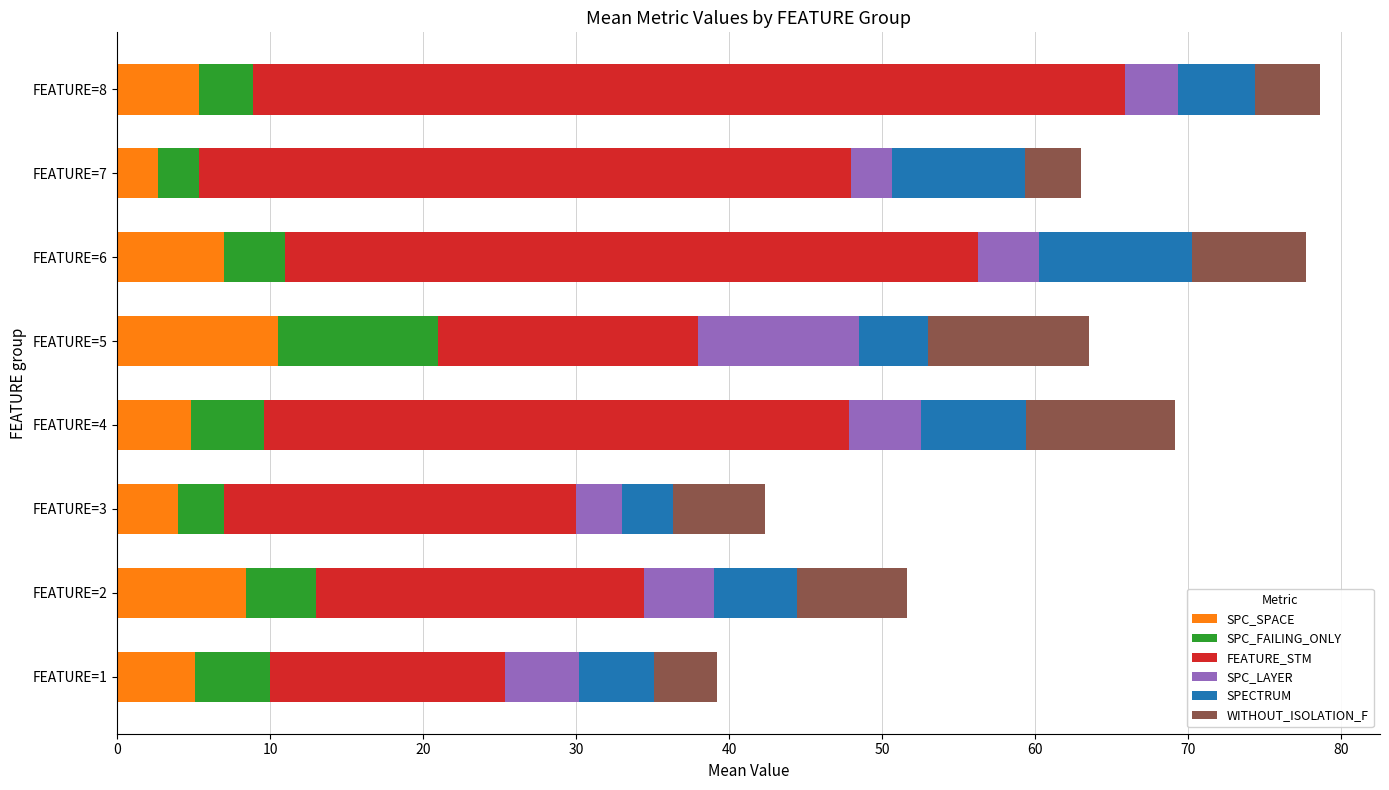

What is the lowest value of the SPC_SPACE series?

2.7